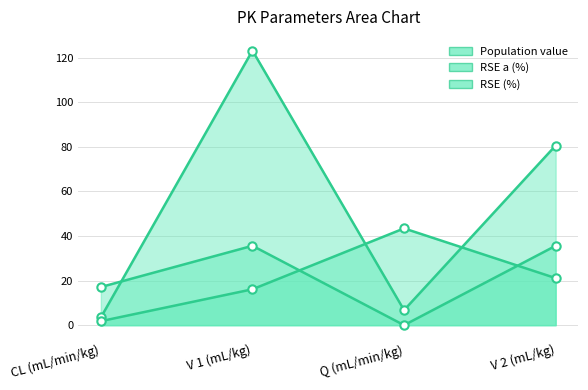

The value of RSE (%) at Q (mL/min/kg) is 17.6. True or false?

False